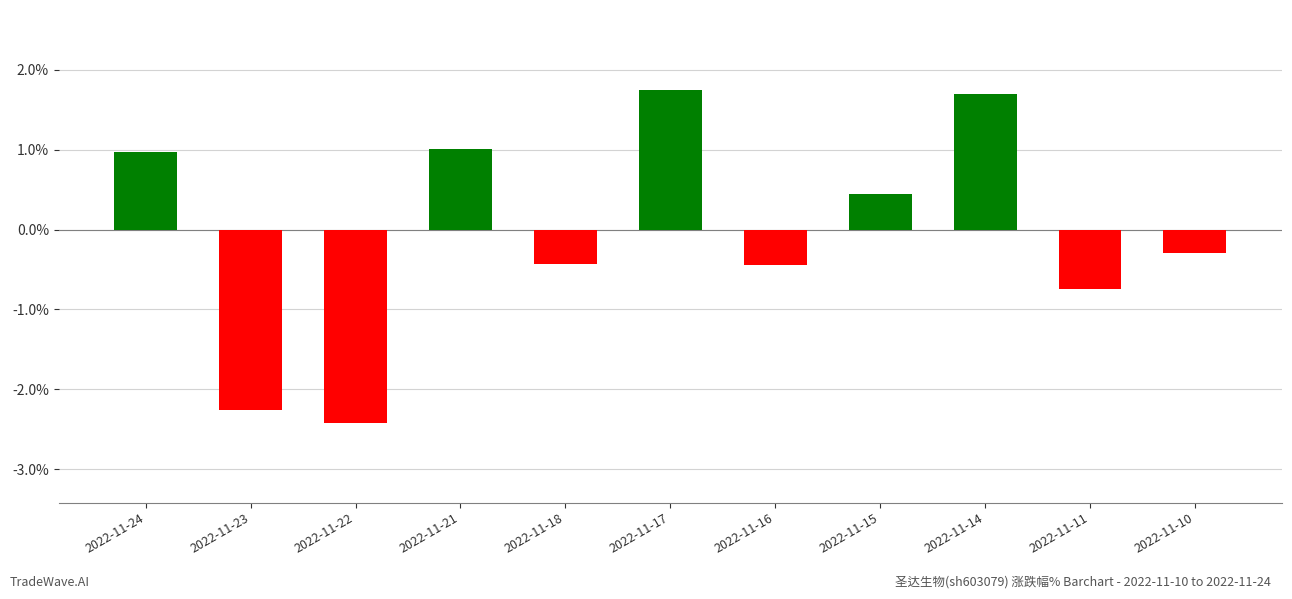

How many bars are there in total?

11